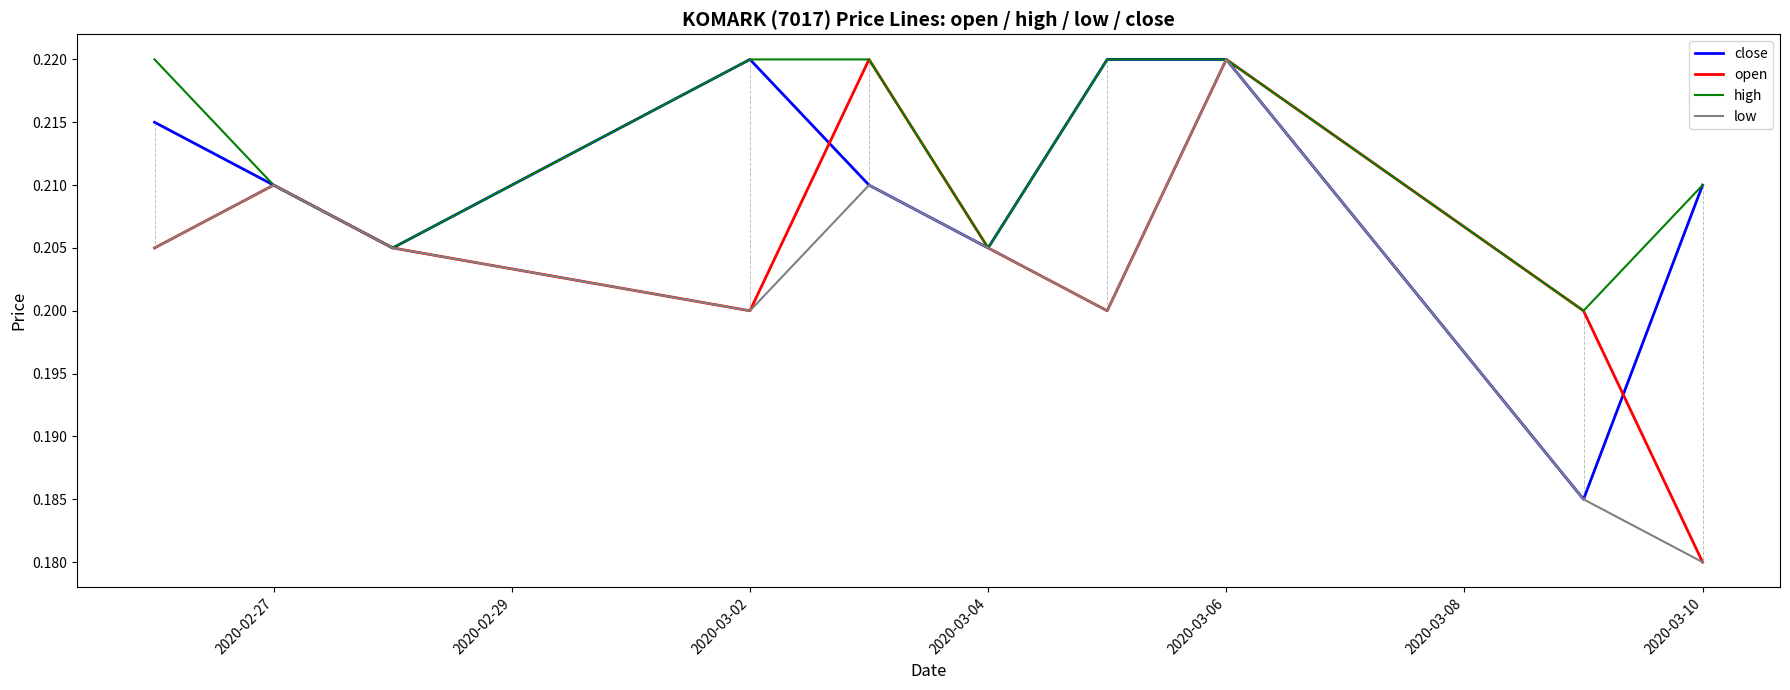

Which series has the widest spread of values?

open